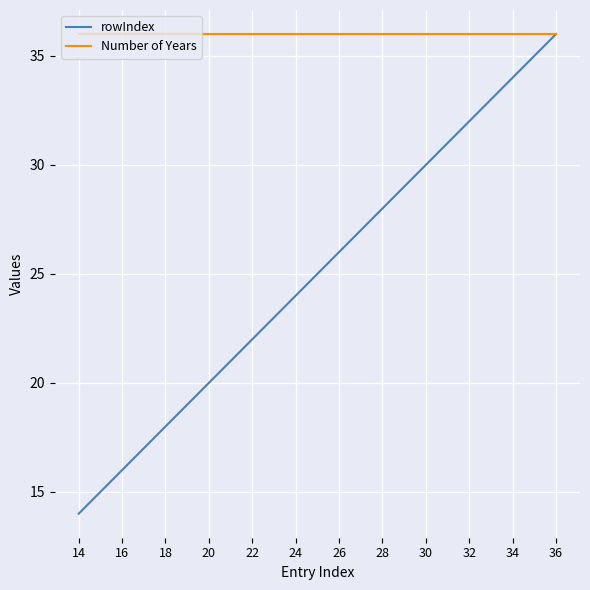

Which series has the widest spread of values?

rowIndex